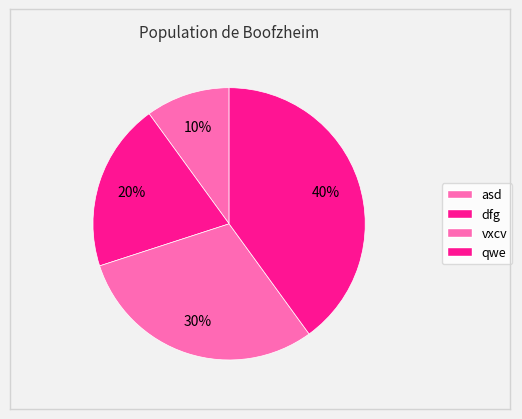

True or false: dfg accounts for 10% of the total.

False